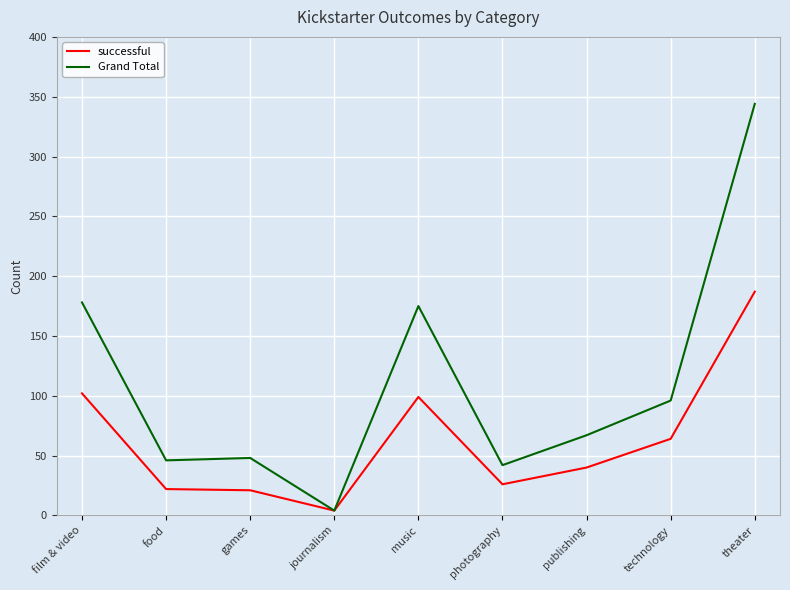

What is the difference between the second highest and second lowest values in the Grand Total series?

136